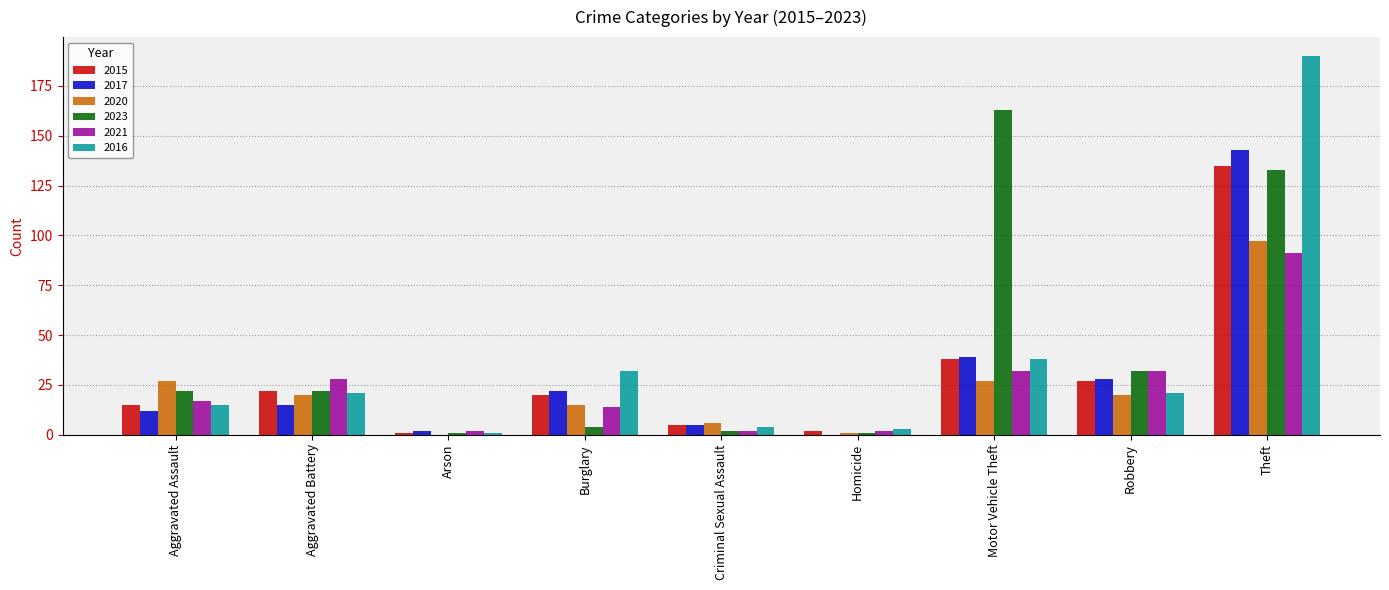

What is the sum of the 2016 values at Aggravated Battery and Burglary?

53